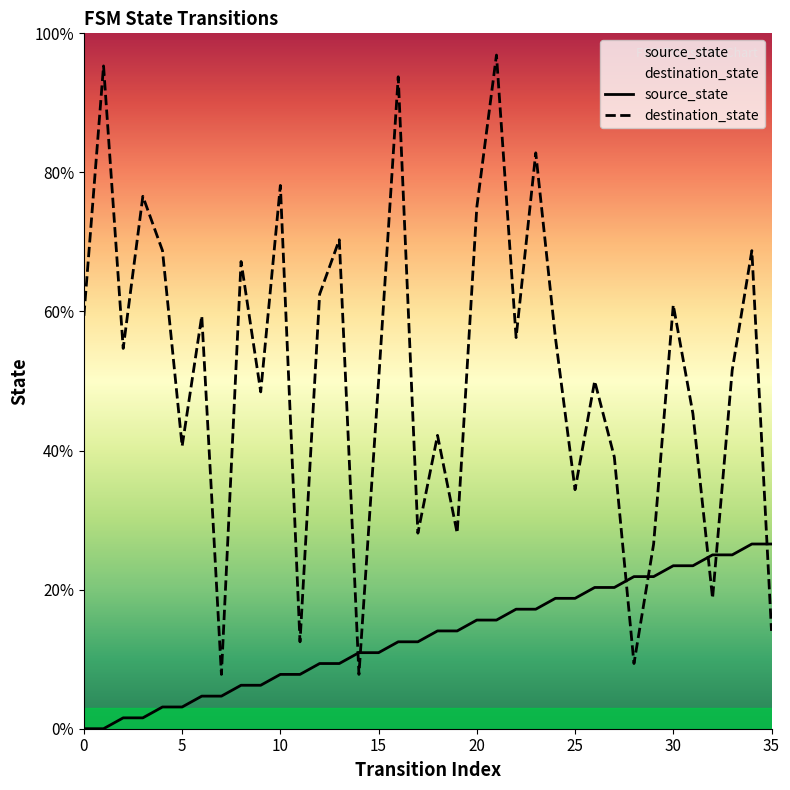

Does the chart display data point markers on the line(s)?

No